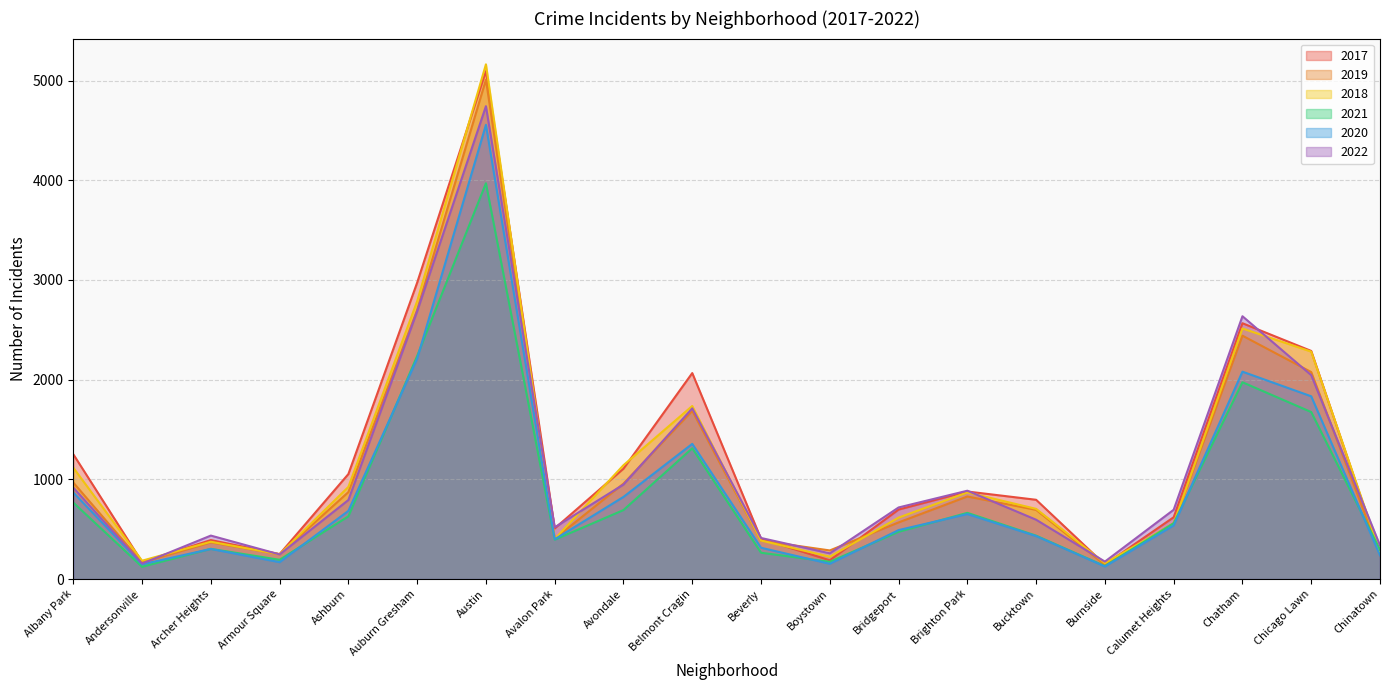

Reading left to right, list all the values displayed in this chart.

2017: 1252	171	391	250	1053	2973	5095	508	1107	2066	404	188	697	878	795	145	620	2566	2288	253
2019: 968	166	368	249	872	2700	5008	405	957	1687	385	287	568	828	694	142	561	2441	2076	253
2018: 1117	184	374	248	924	2787	5163	401	1142	1736	386	224	616	869	704	160	554	2513	2281	273
2021: 767	123	303	193	629	2237	3970	395	692	1312	264	173	474	664	435	130	559	1974	1675	293
2020: 868	147	302	169	684	2211	4556	399	824	1356	314	153	491	652	431	126	538	2080	1833	238
2022: 917	155	436	247	793	2685	4743	519	948	1712	412	258	718	886	595	175	695	2636	2045	337